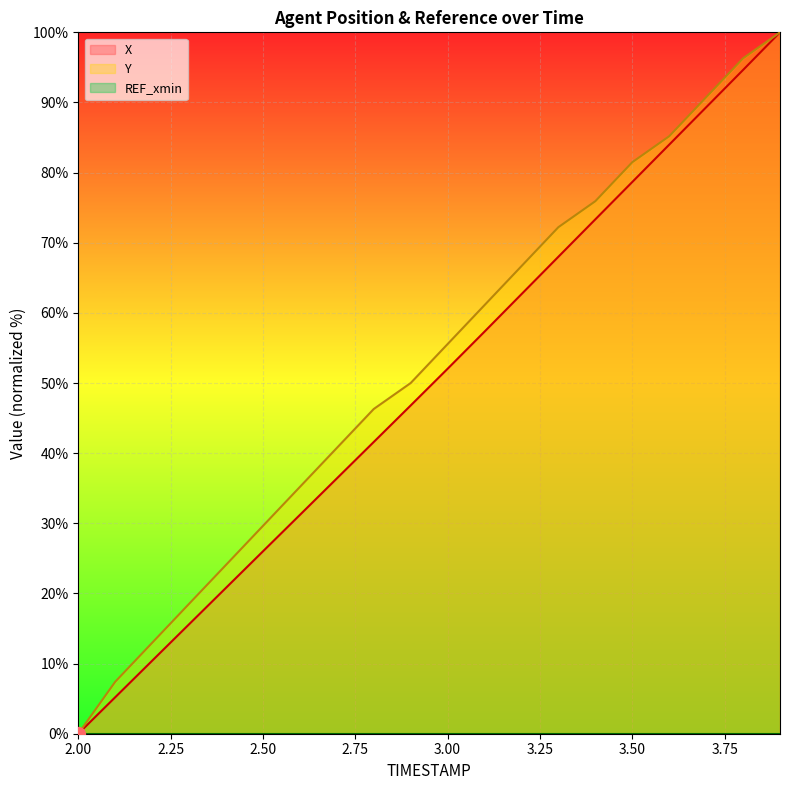

What is the approximate value of Y at 2.9?

50.0